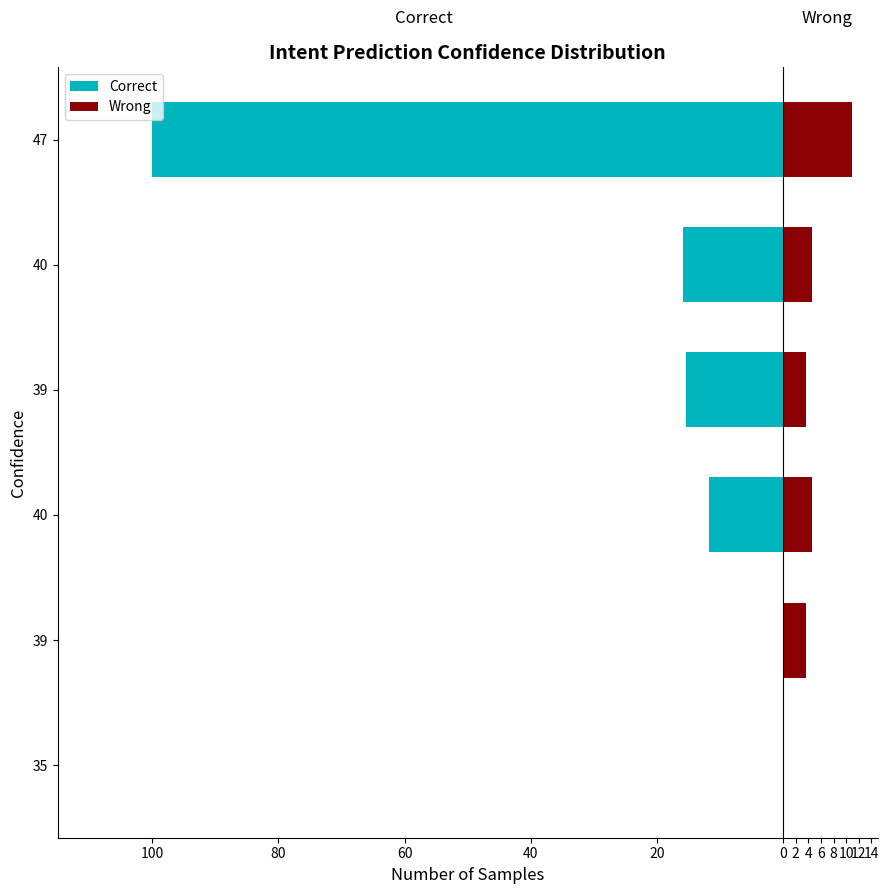

Reading left to right, what are all the values shown in this chart?

Correct: 0.0	-0.0	-11.7	-15.5	-15.8	-100.0
Wrong: 0.0	3.7	4.6	3.7	4.6	11.0